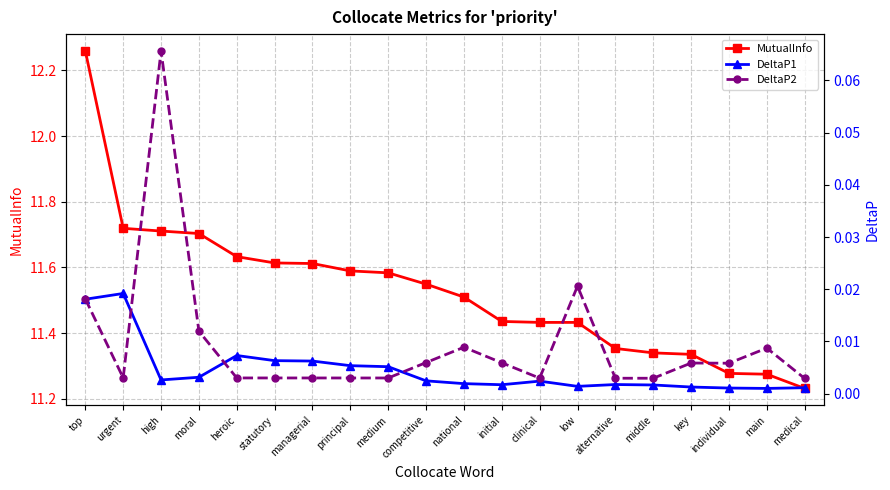

At middle, list the series in order from smallest to largest.

DeltaP1, DeltaP2, MutualInfo